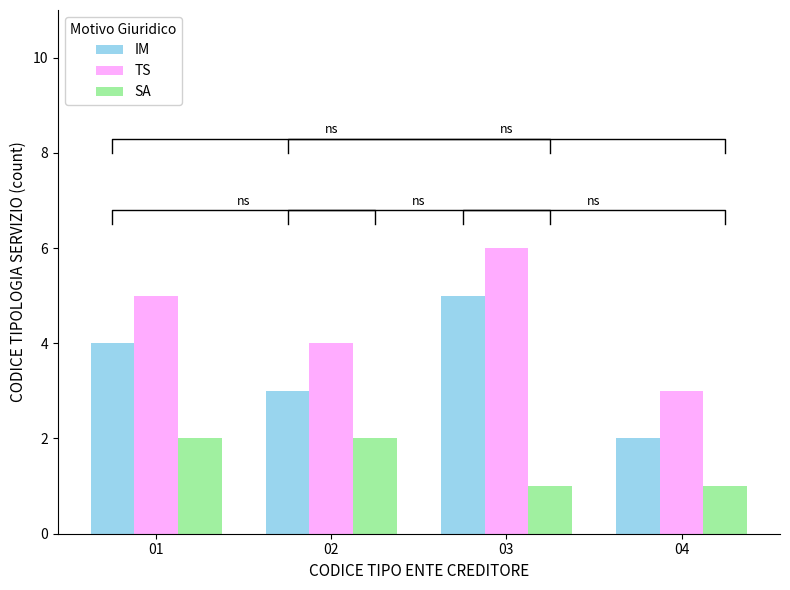

What is the average value of the SA series?

2